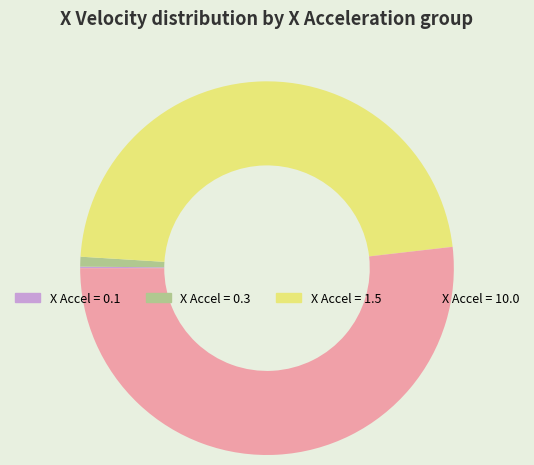

Does X Accel = 1.5 account for over 50% of the chart?

No